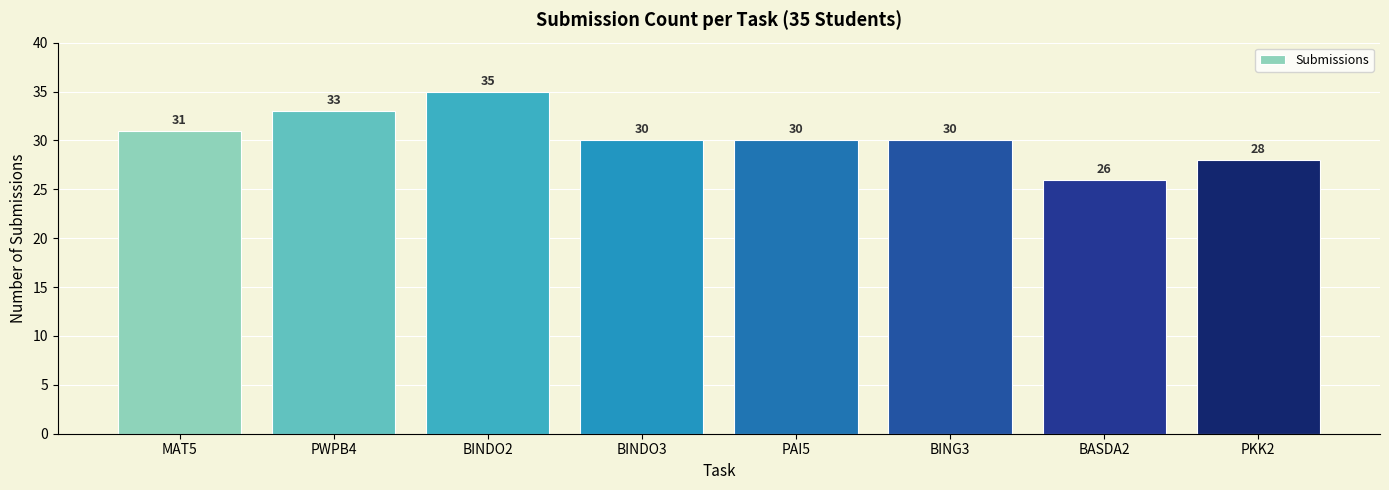

What is the change in value from PWPB4 to BINDO3?

-3